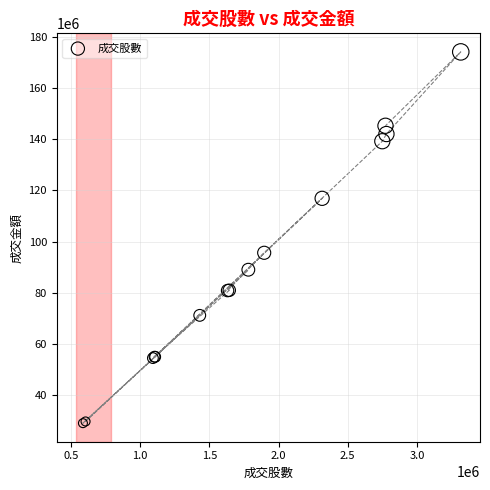

What Y value in the scatter plot is closest to 101589118?

95638485